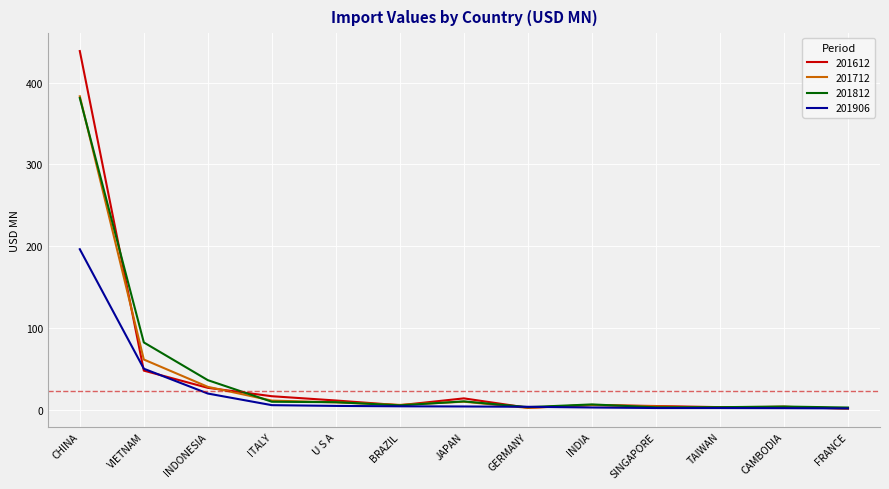

True or false: 201906 has a value of 272.5 at CHINA.

False